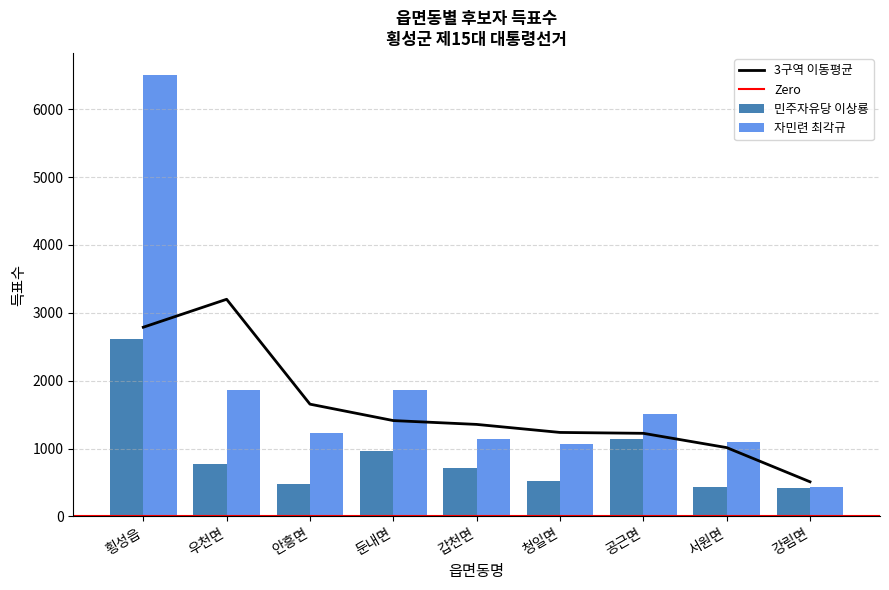

How many bars are there in each group?

2